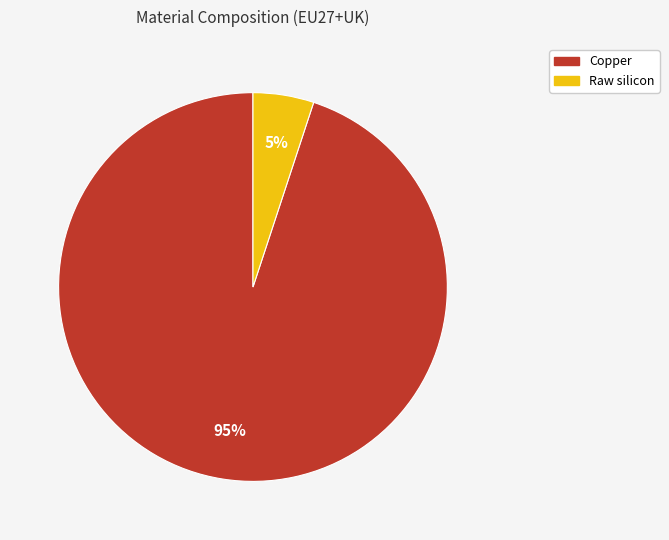

Which slice is the smallest?

Raw silicon